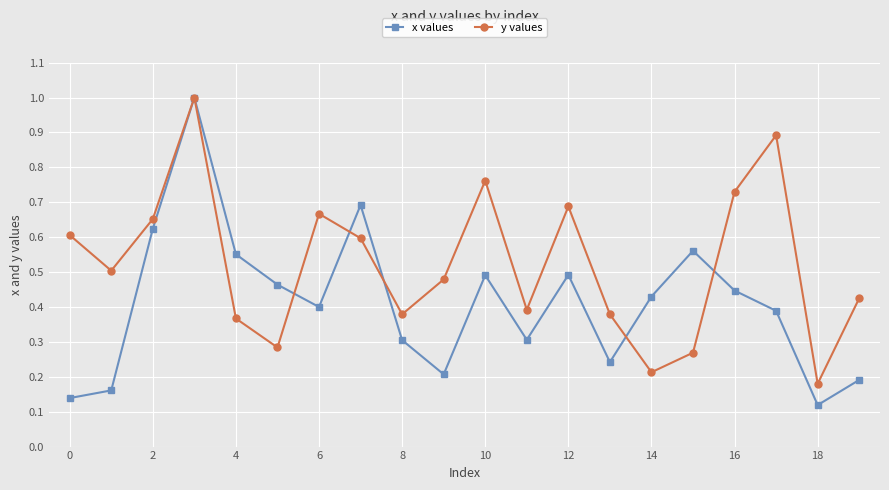

Which series has the widest spread of values?

x values